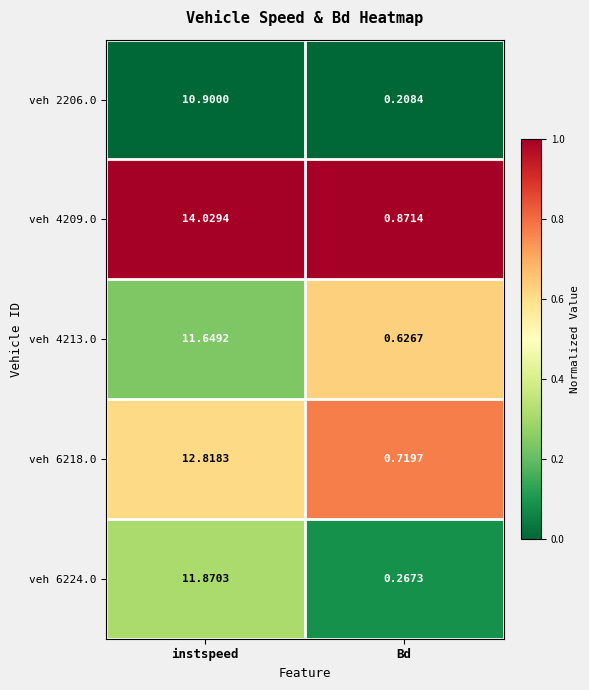

At which category does the chart reach its peak across all series?

instspeed